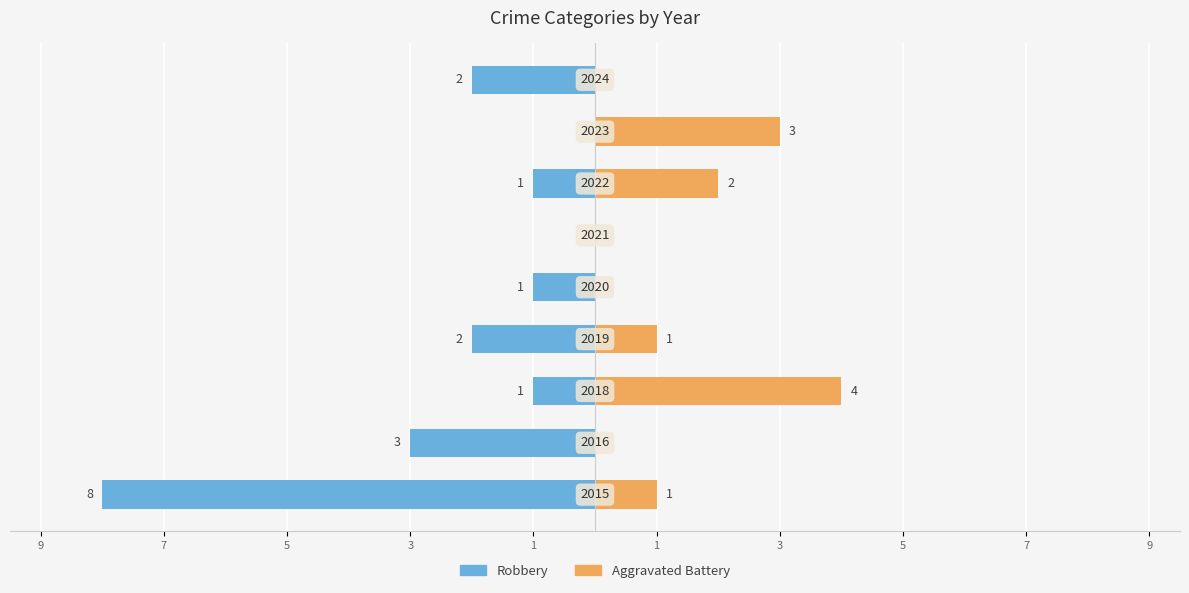

Which has a higher value, 5 or 3?

5